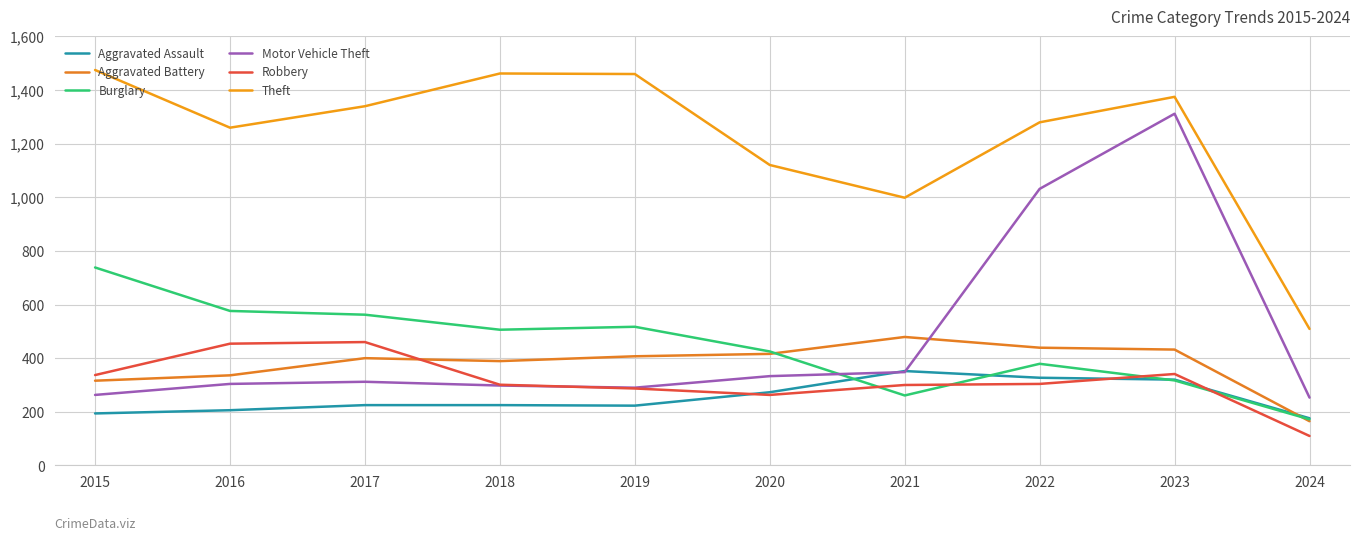

What are all the series names shown in the legend?

Aggravated Assault, Aggravated Battery, Burglary, Motor Vehicle Theft, Robbery, Theft